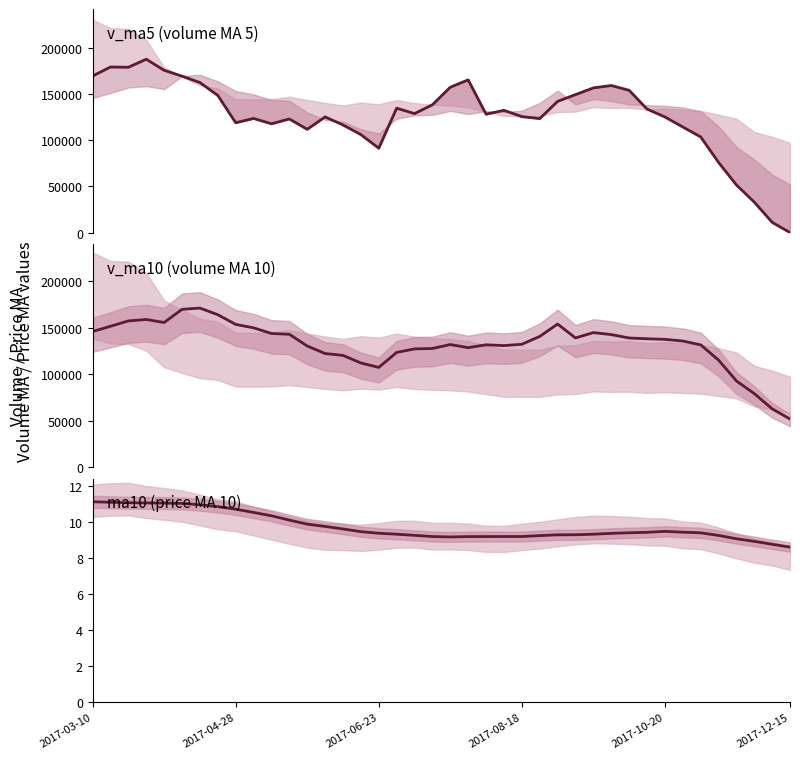

How many values in the ma10 series exceed 9?

37